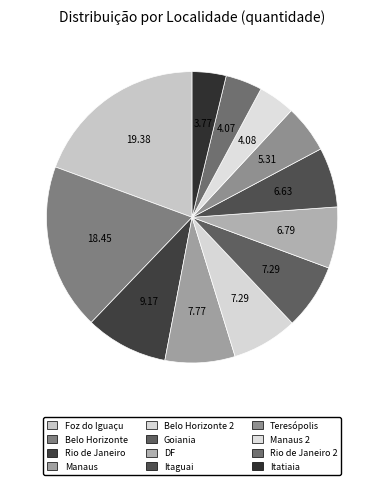

Which slice is the largest?

Foz do Iguaçu